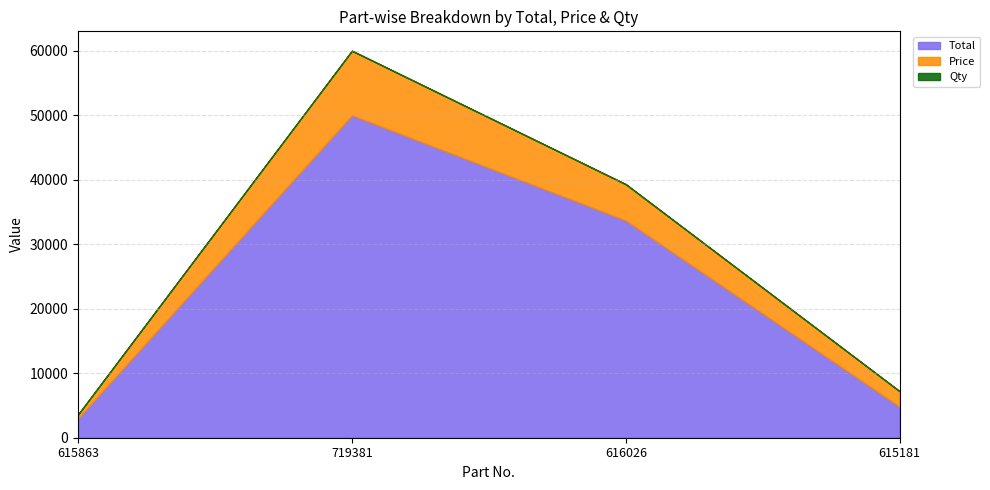

True or false: Price and Total intersect in this chart.

False